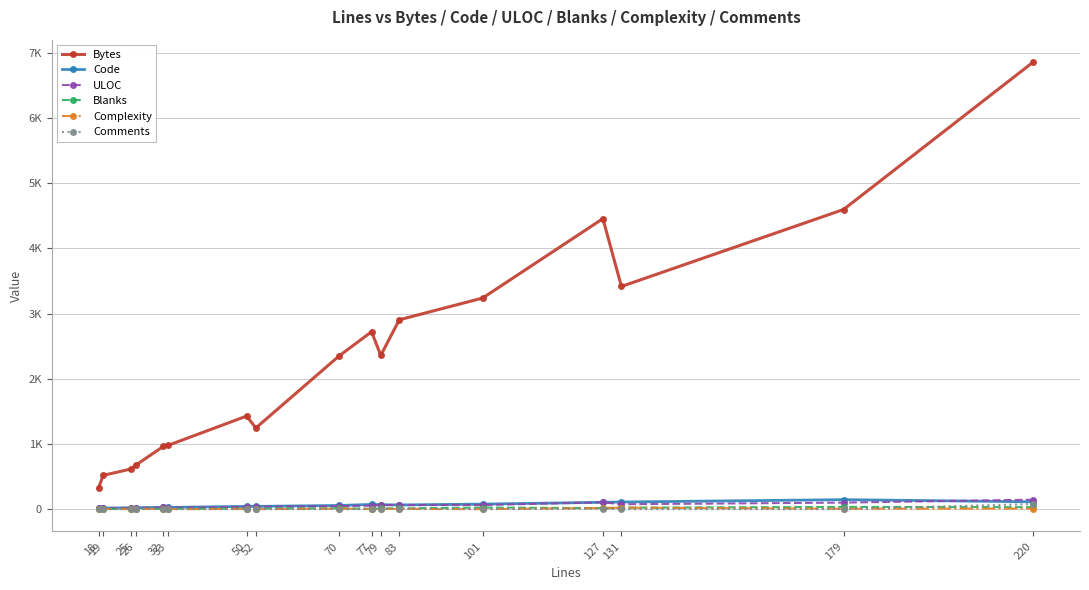

True or false: Bytes and Complexity cross at least once.

False